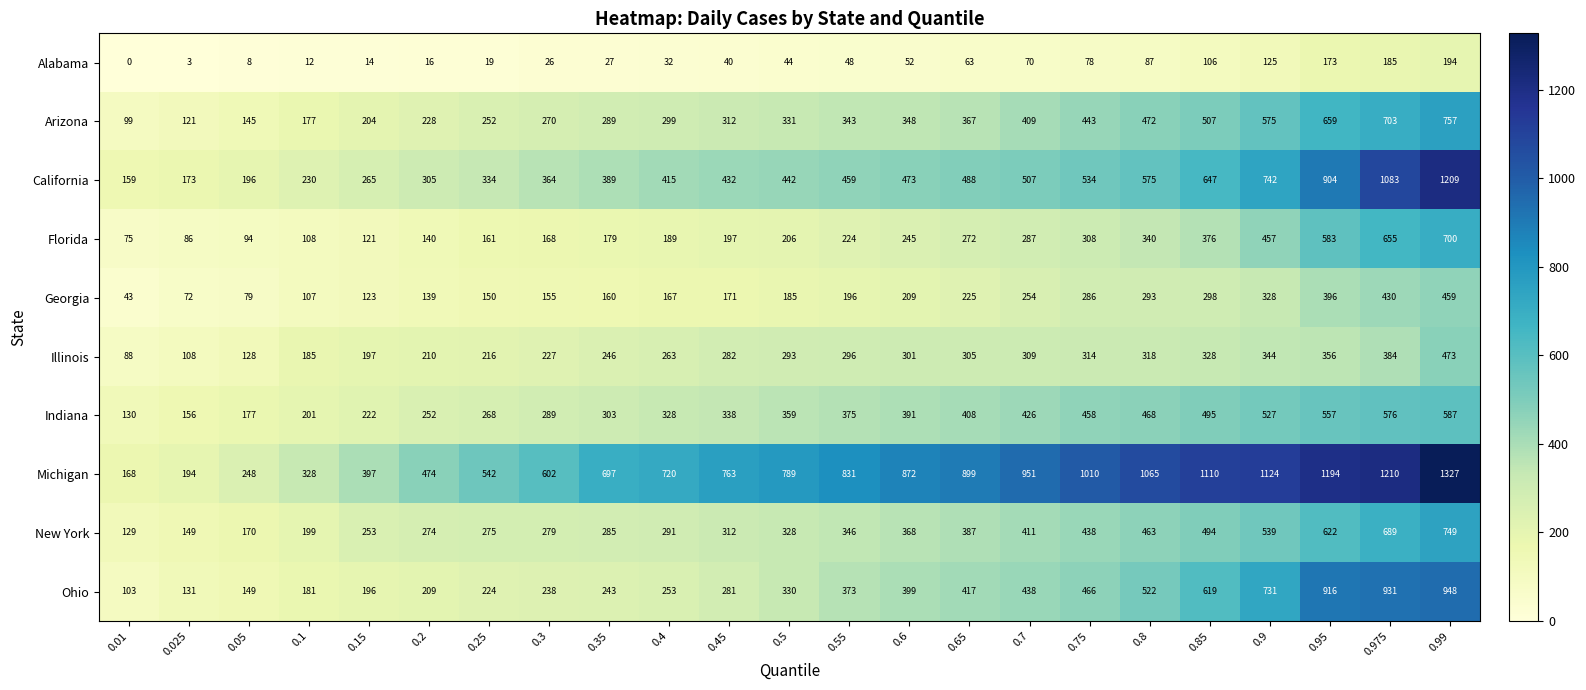

True or false: New York has a value of 322 at 0.95.

False